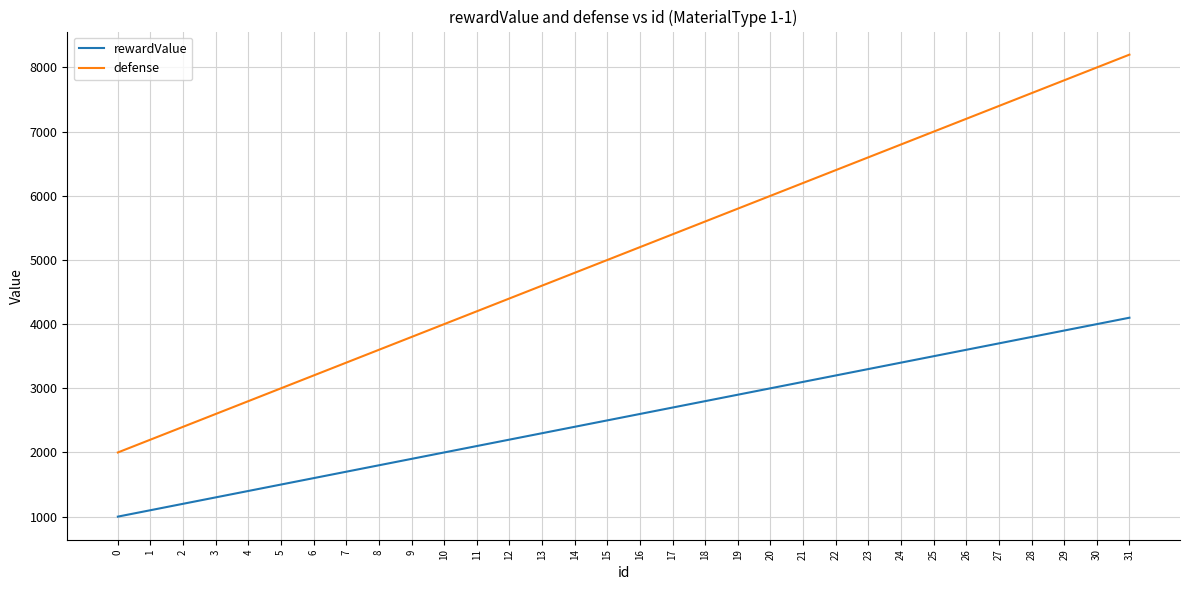

What is the difference between the highest and lowest values at 27?

3700